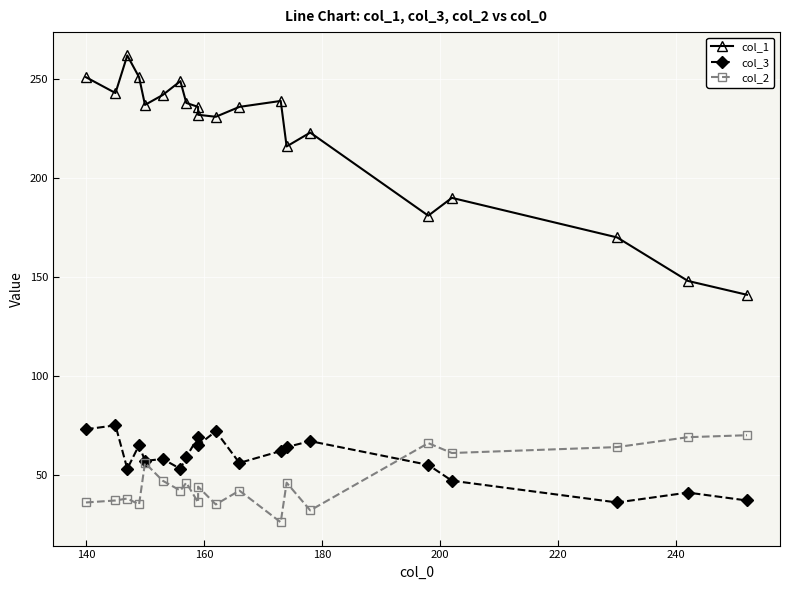

What is the minimum value shown in the chart?

26